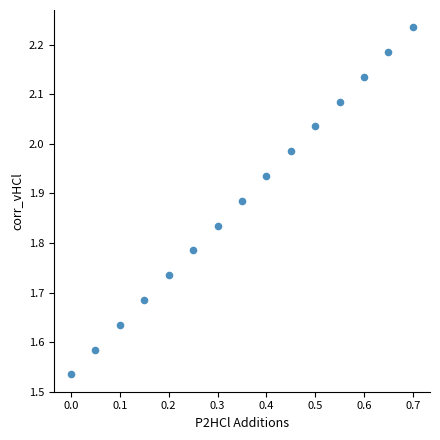

What is the range of Y values (max minus min)?

0.7